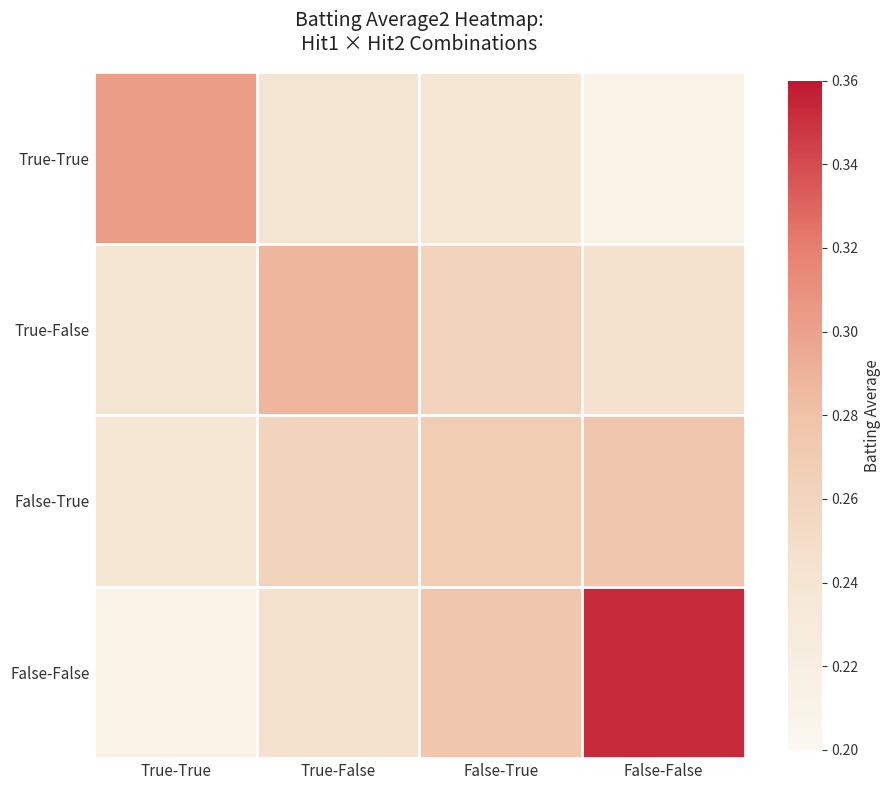

What is the minimum value shown in the chart?

0.2